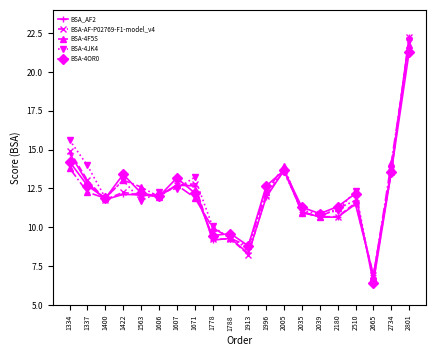

What is the difference between the BSA-4F5S values at 2035 and 1913?

2.1